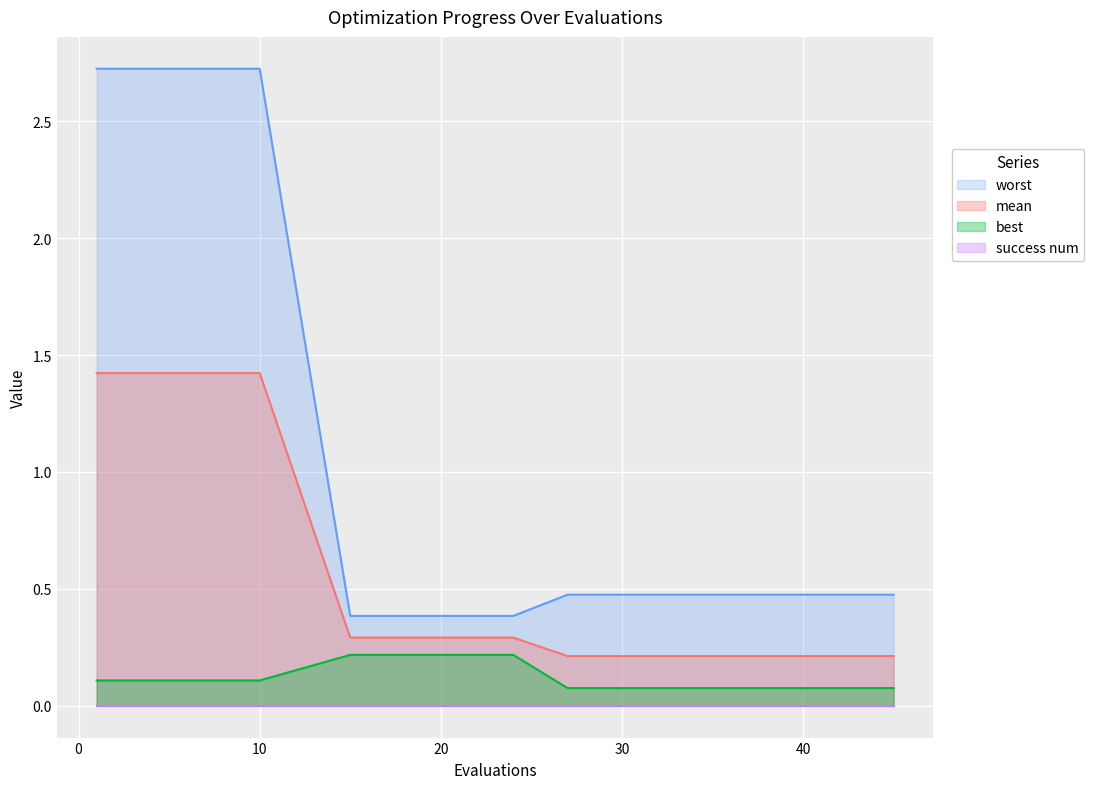

At how many categories does at least one series exceed 1?

3